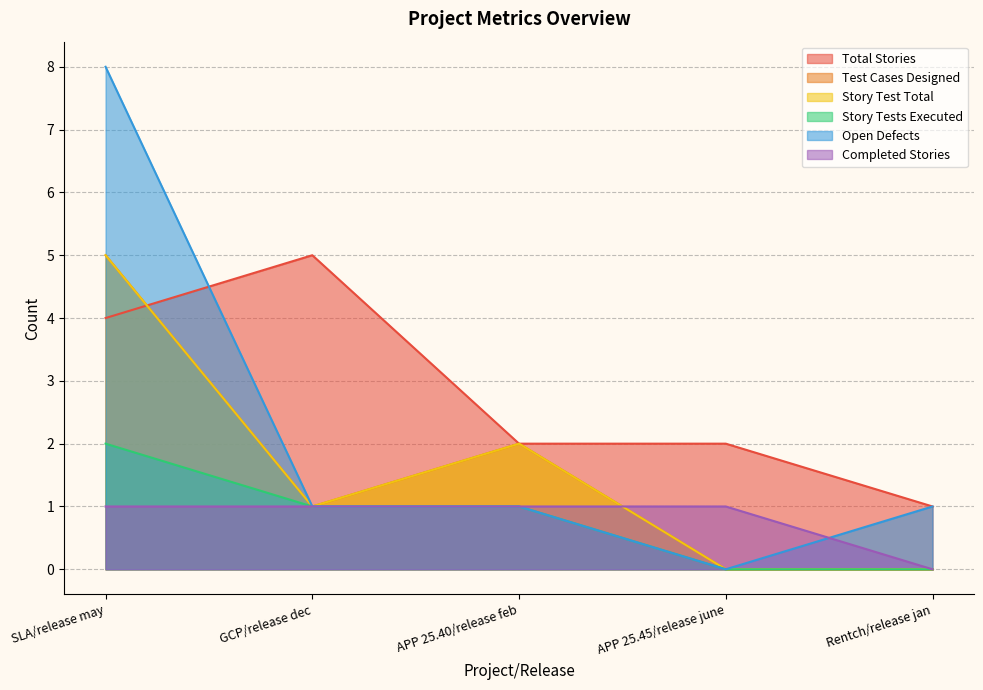

What are all the series names shown in the legend?

Total Stories, Test Cases Designed, Story Test Total, Story Tests Executed, Open Defects, Completed Stories